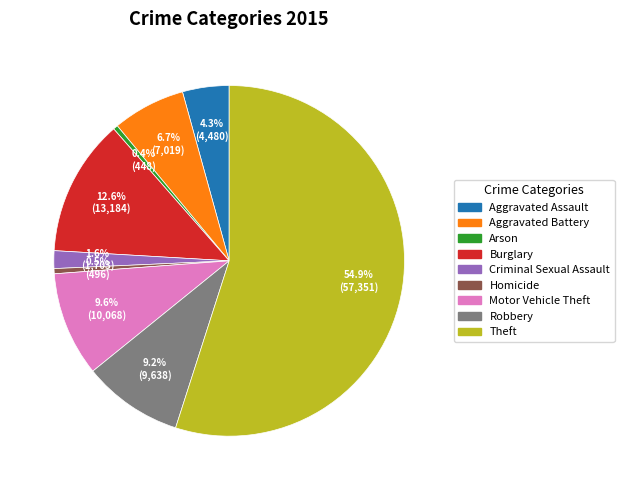

What is the largest slice in the pie chart?

Theft